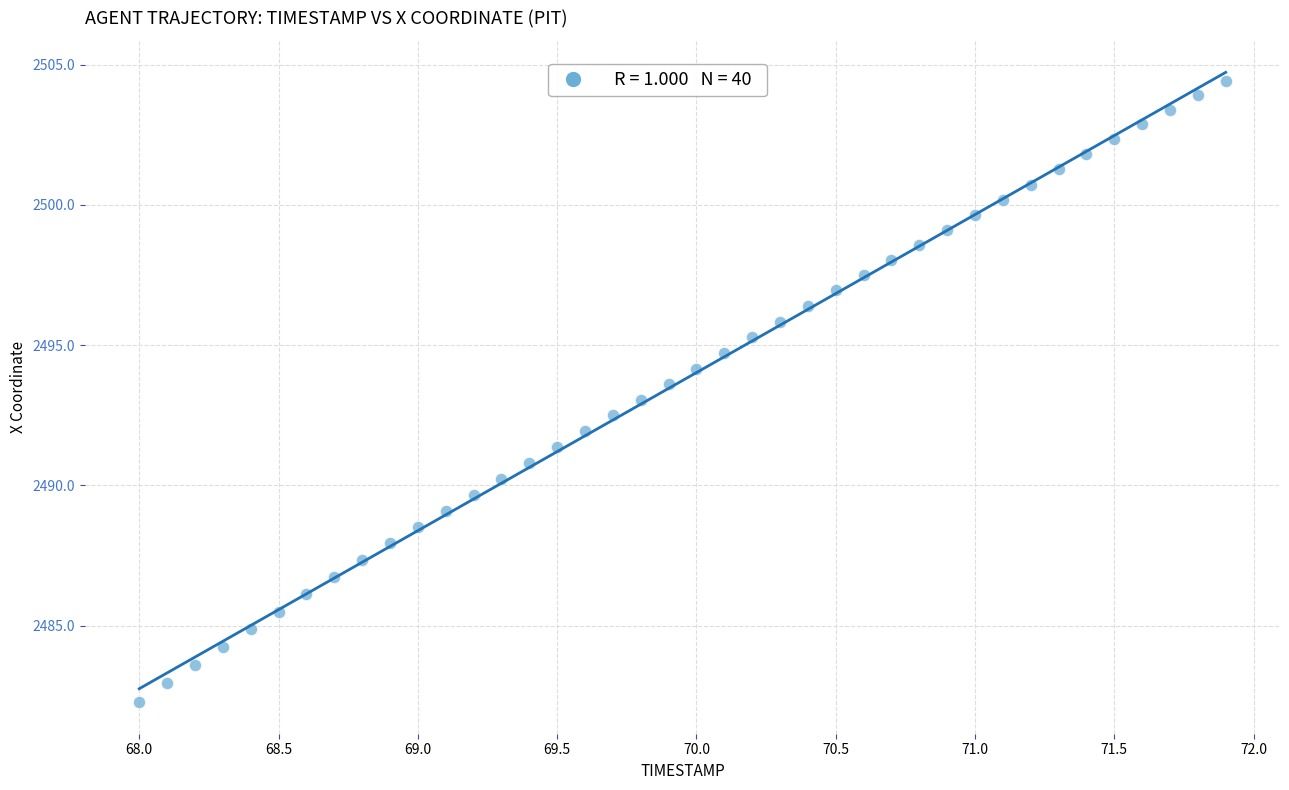

What is the range of X values (max minus min)?

3.9